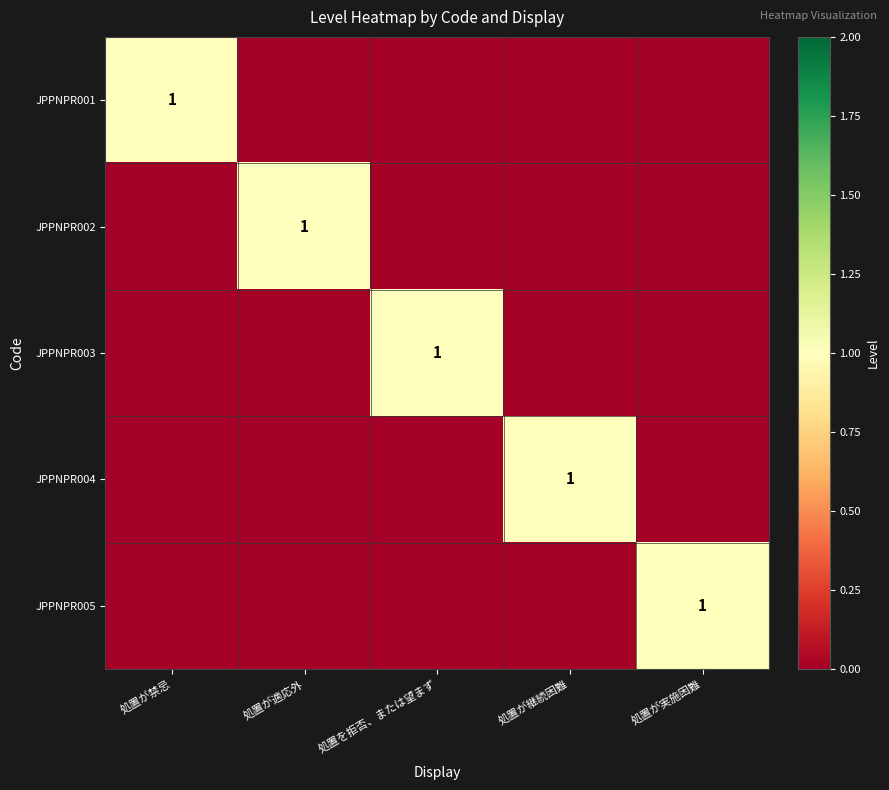

What is the total value across all series at 処置が実施困難?

1